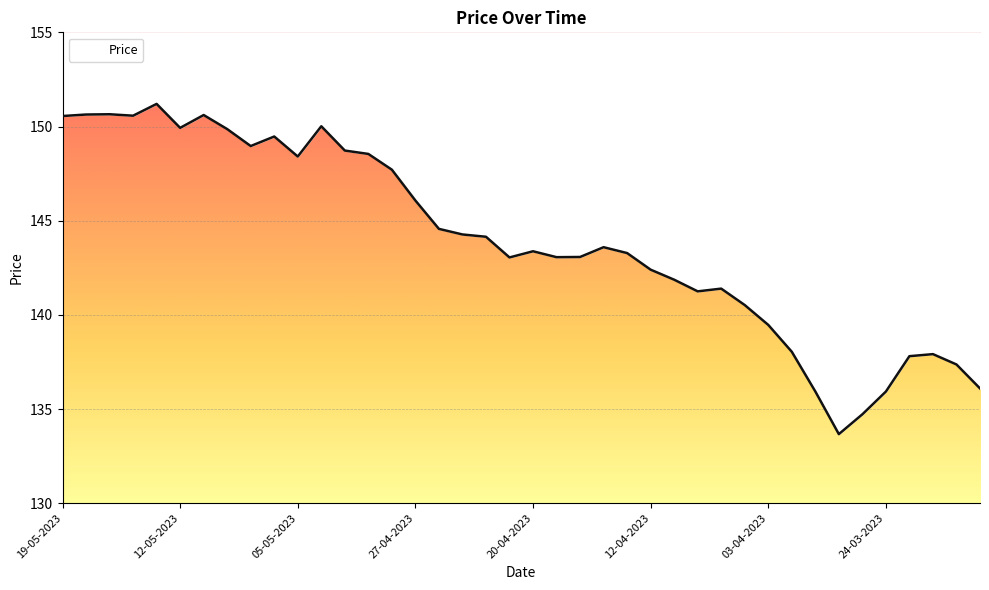

Rank the categories by value from lowest to highest.

28-03-2023, 27-03-2023, 24-03-2023, 29-03-2023, 20-03-2023, 21-03-2023, 23-03-2023, 22-03-2023, 31-03-2023, 03-04-2023, 05-04-2023, 10-04-2023, 06-04-2023, 11-04-2023, 12-04-2023, 21-04-2023, 19-04-2023, 18-04-2023, 13-04-2023, 20-04-2023, 17-04-2023, 24-04-2023, 25-04-2023, 26-04-2023, 27-04-2023, 28-04-2023, 05-05-2023, 02-05-2023, 03-05-2023, 09-05-2023, 08-05-2023, 10-05-2023, 12-05-2023, 04-05-2023, 19-05-2023, 16-05-2023, 11-05-2023, 18-05-2023, 17-05-2023, 15-05-2023